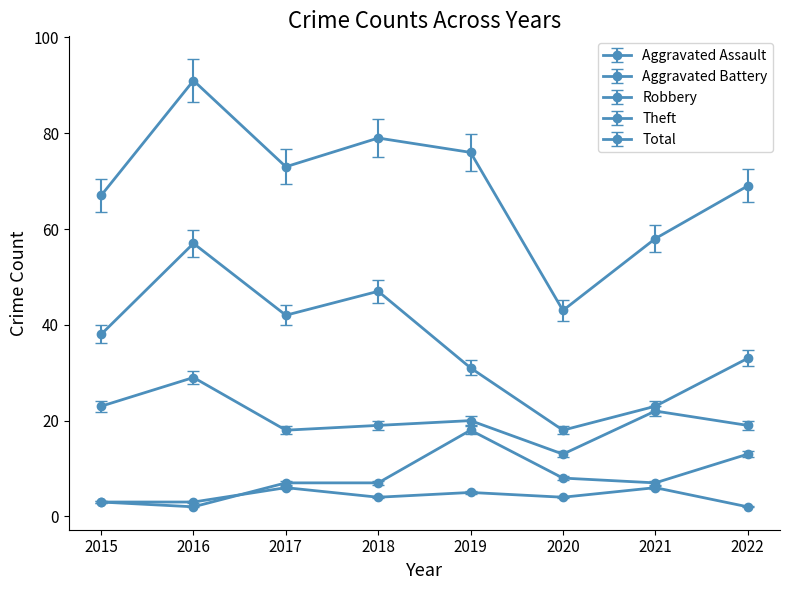

Which series changed the most between 2020 and 2021?

Total